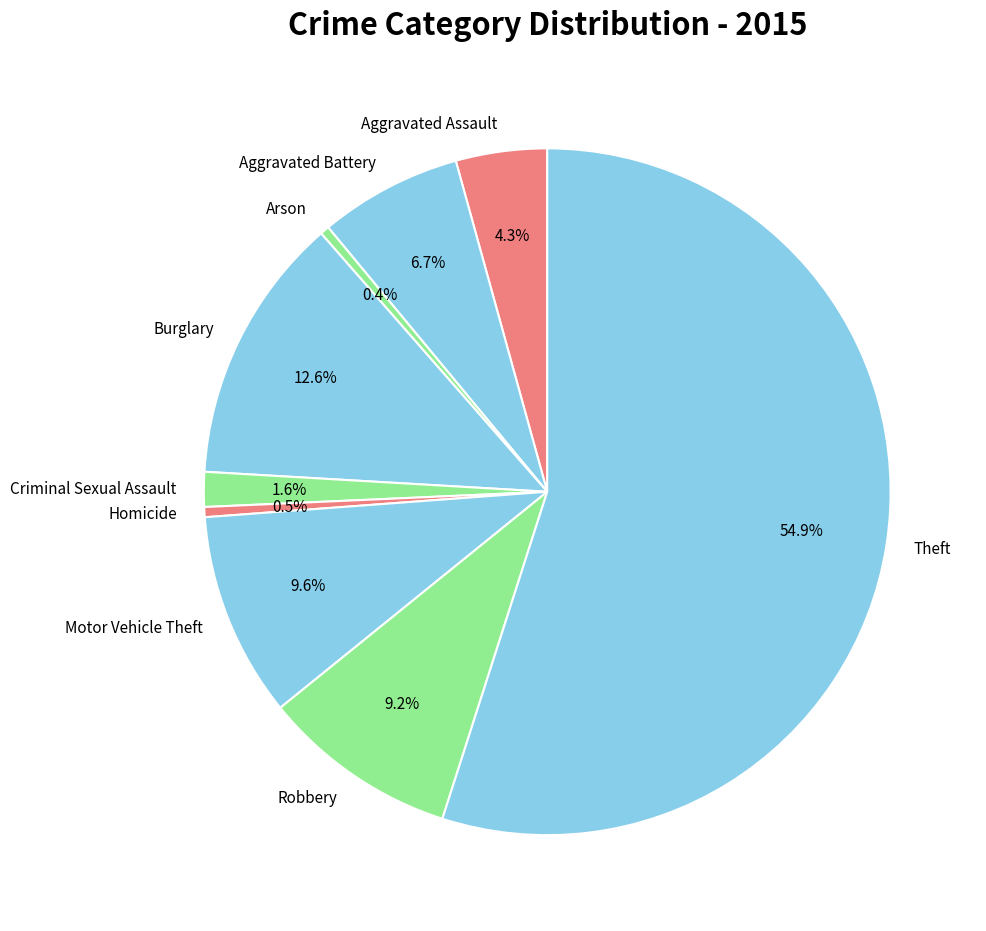

To the nearest percent, what portion does Criminal Sexual Assault represent?

2%